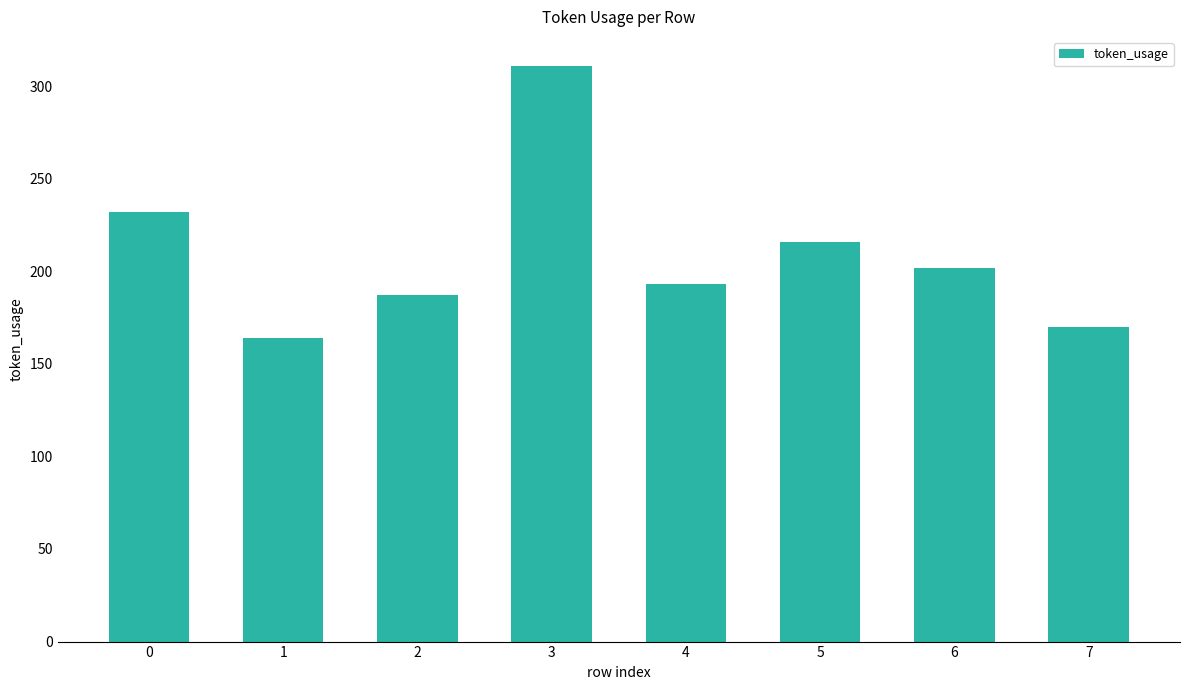

What is the maximum value shown in the chart?

311